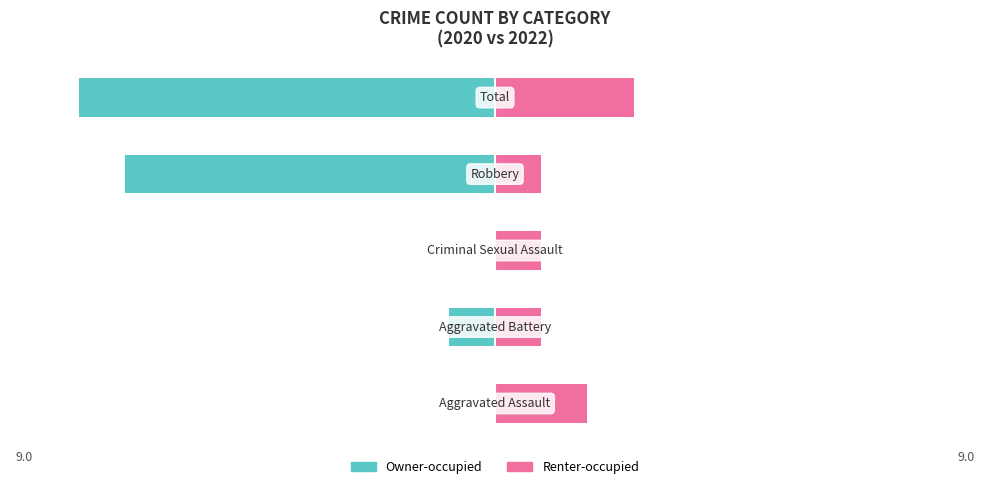

What value does the Renter-occupied series have at 2?

1